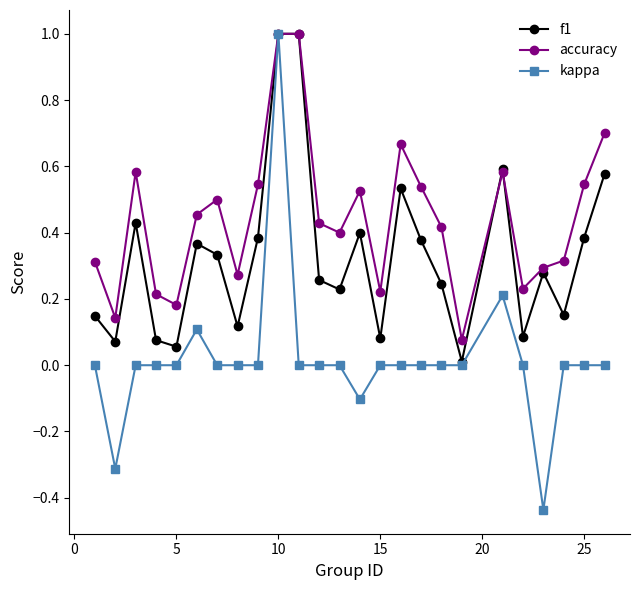

Which series has the largest range (max minus min)?

kappa